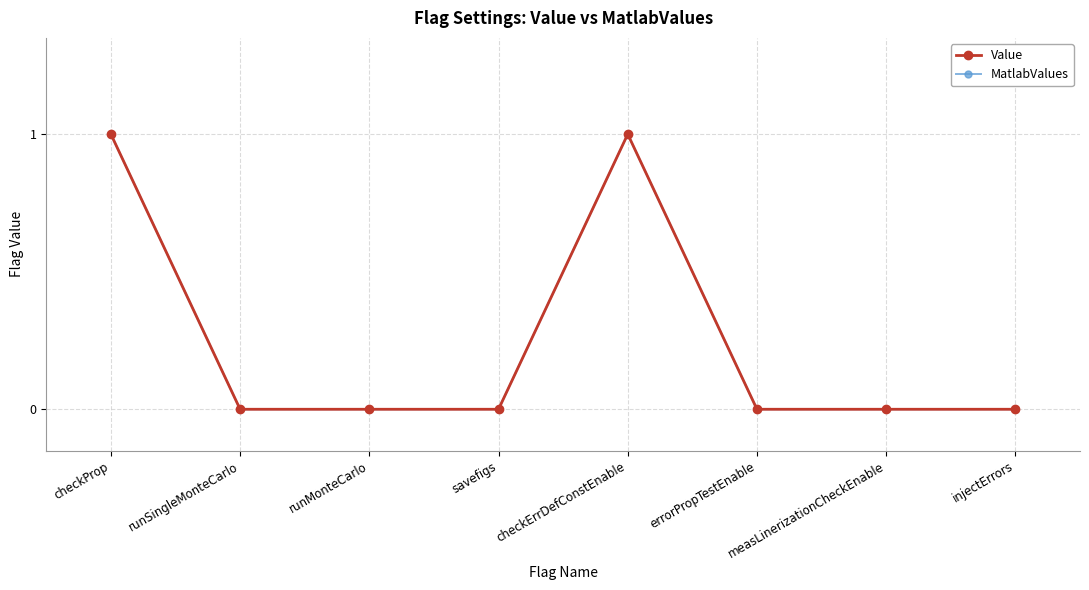

Is this an area chart (filled region under the line)?

No